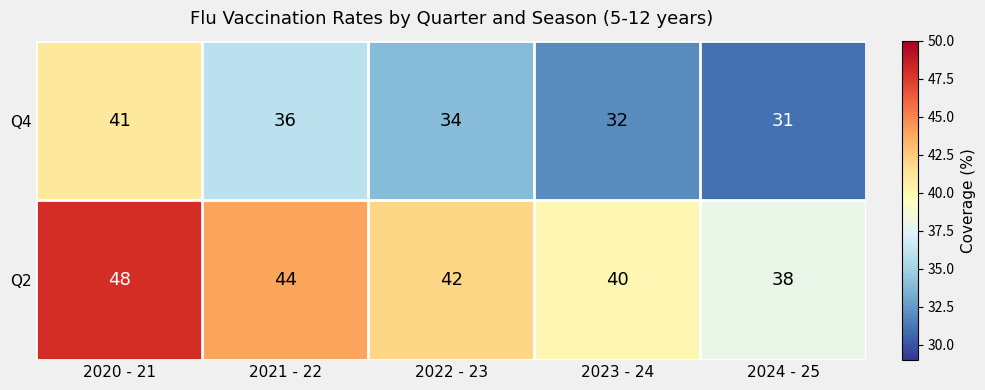

The value of Q4 at 2023 - 24 is 32. True or false?

True